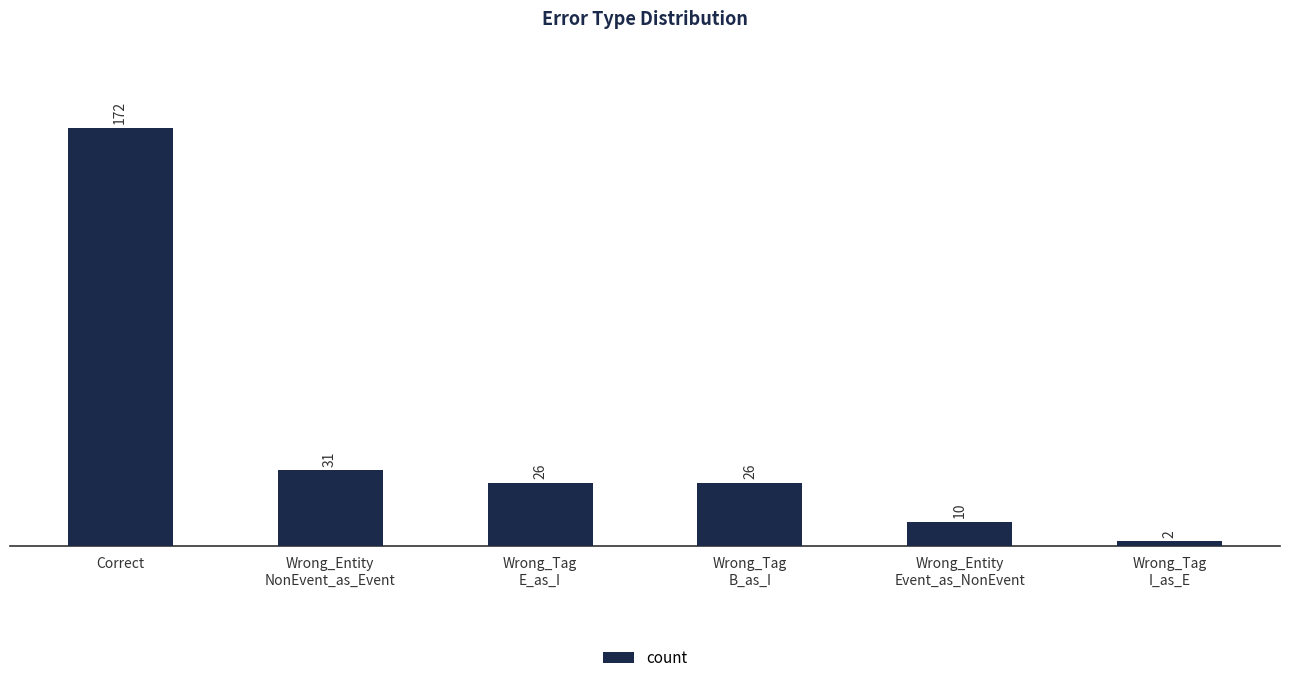

Between Wrong_Entity
NonEvent_as_Event and Wrong_Tag
E_as_I, which is larger?

Wrong_Entity
NonEvent_as_Event